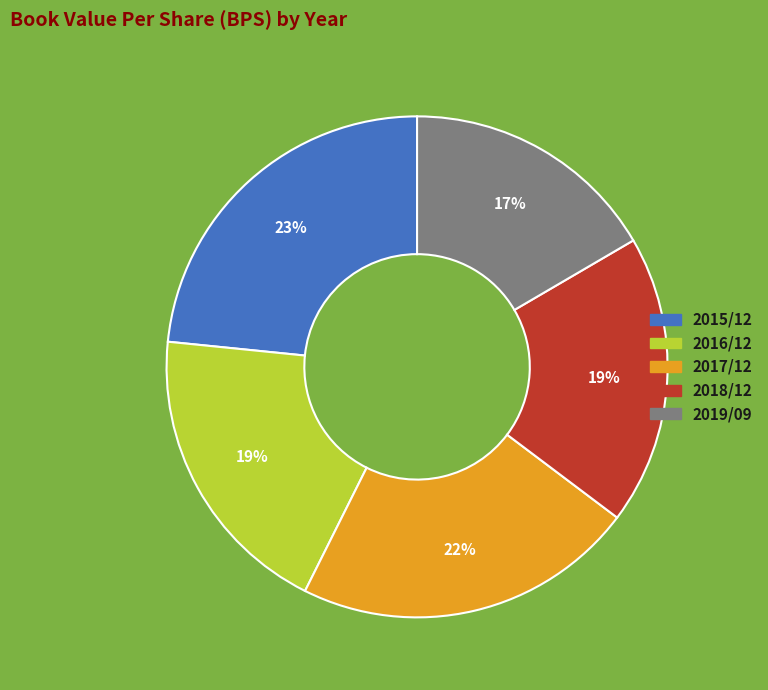

Is it true that 2015/12 is 13% of the pie?

False